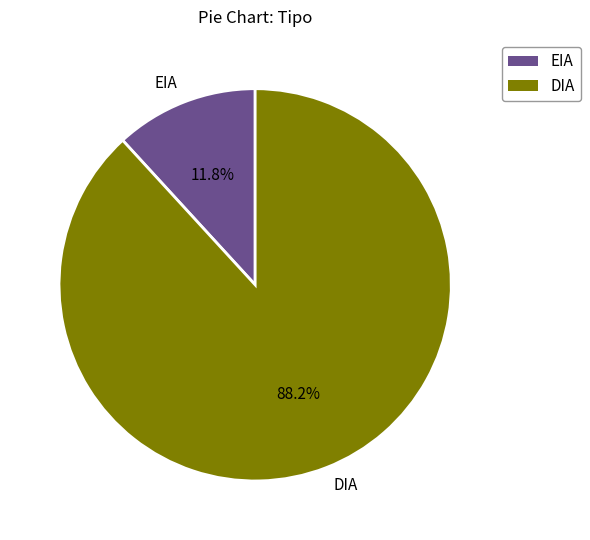

To the nearest percent, what is the combined percentage of DIA and EIA?

100%